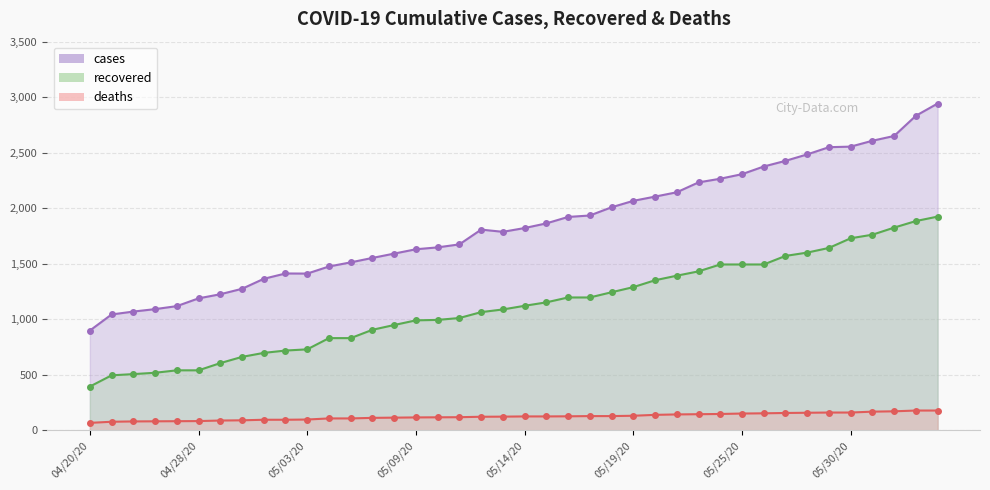

Where does the recovered series first go above 1122?

05/15/20